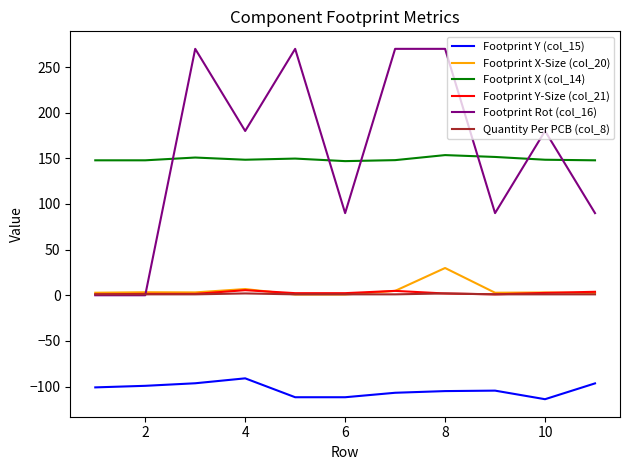

True or false: Footprint X (col_14) and Footprint X-Size (col_20) intersect in this chart.

False